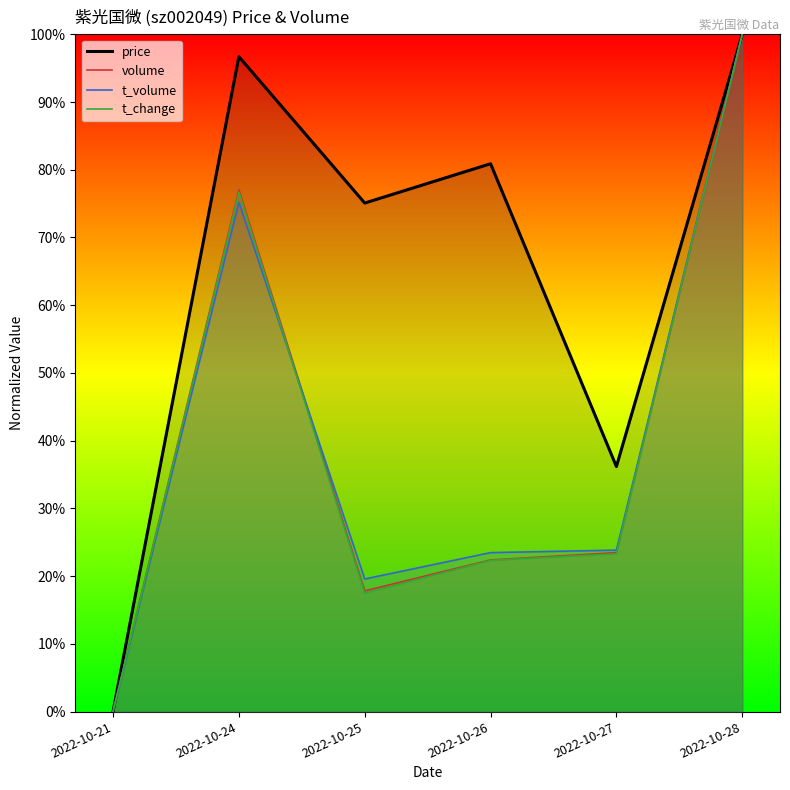

How many lines are shown in the chart?

4